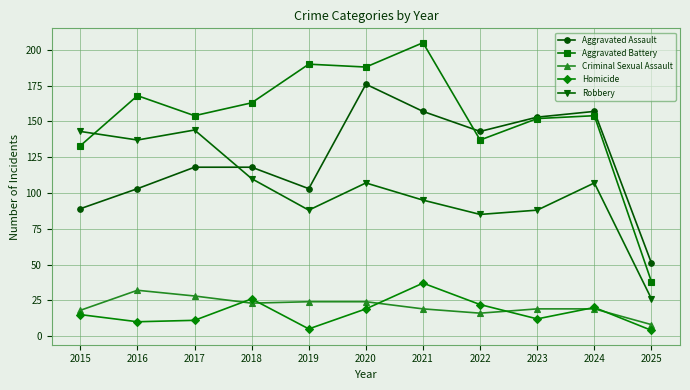

At which label does Aggravated Assault reach its peak?

2020